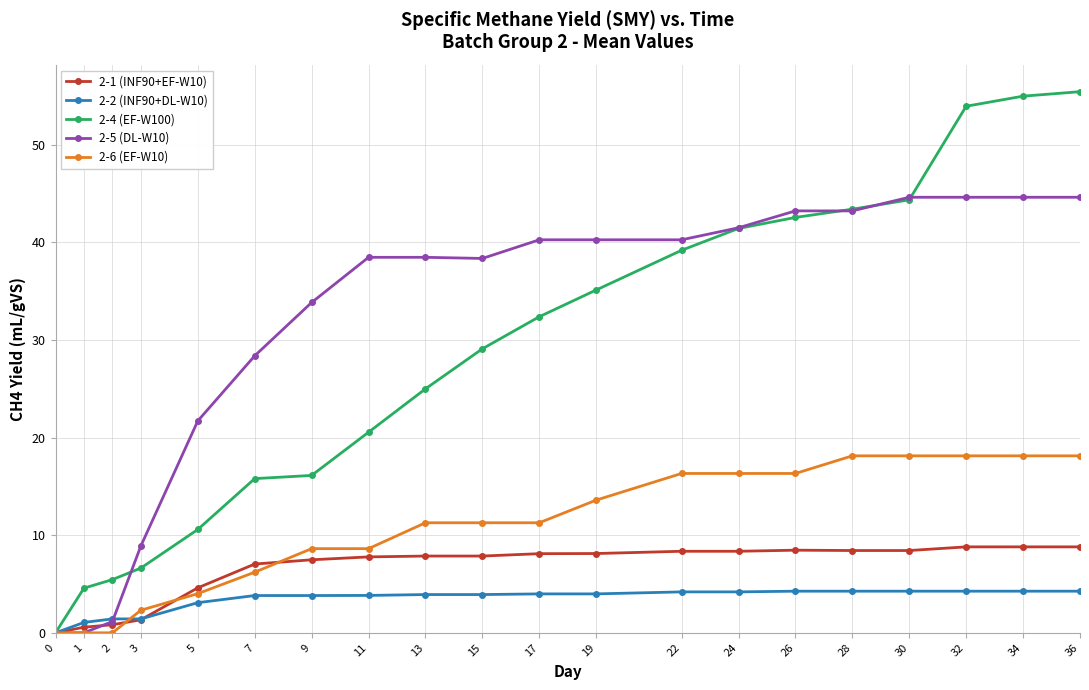

How many lines are shown in the chart?

5